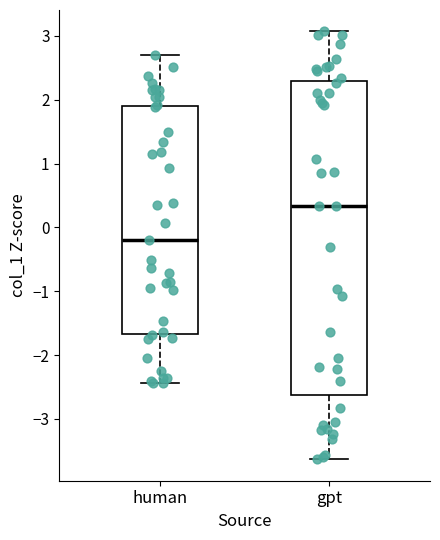

Where does the upper whisker of the box for human end on the y-axis? The values are not printed on the chart, so give them approximately, as read against the axis.

2.7